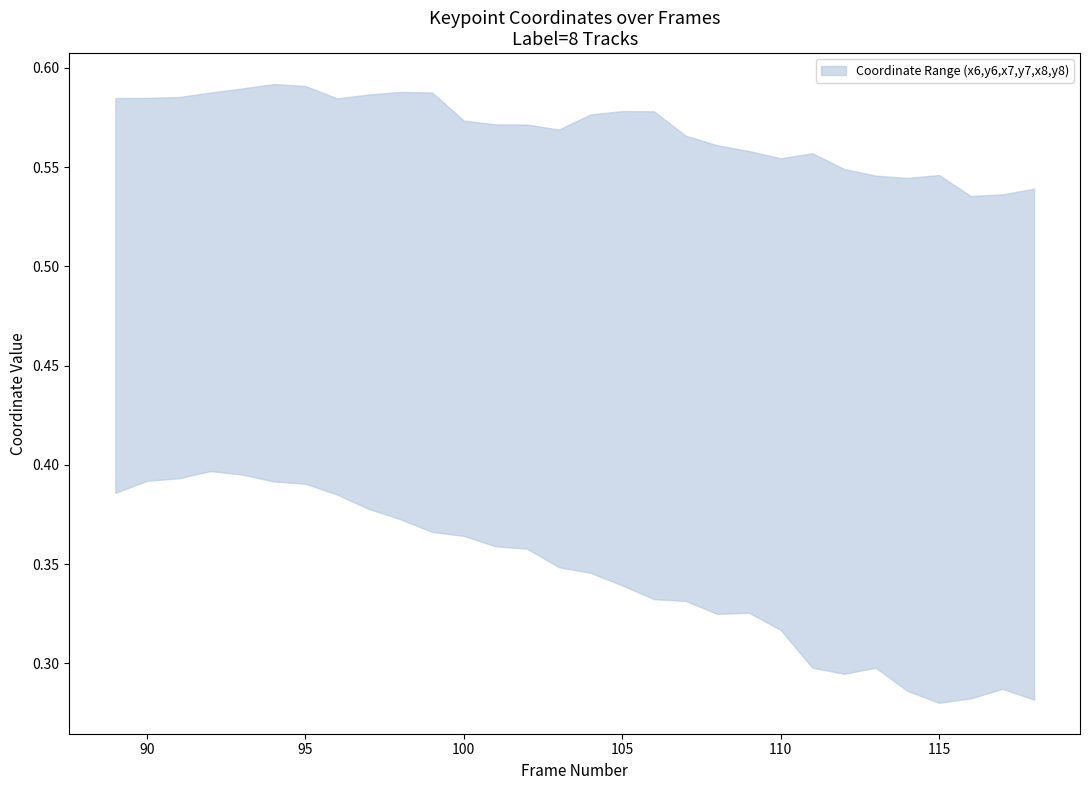

What is the difference between the x7 values at 116 and 93?

0.1